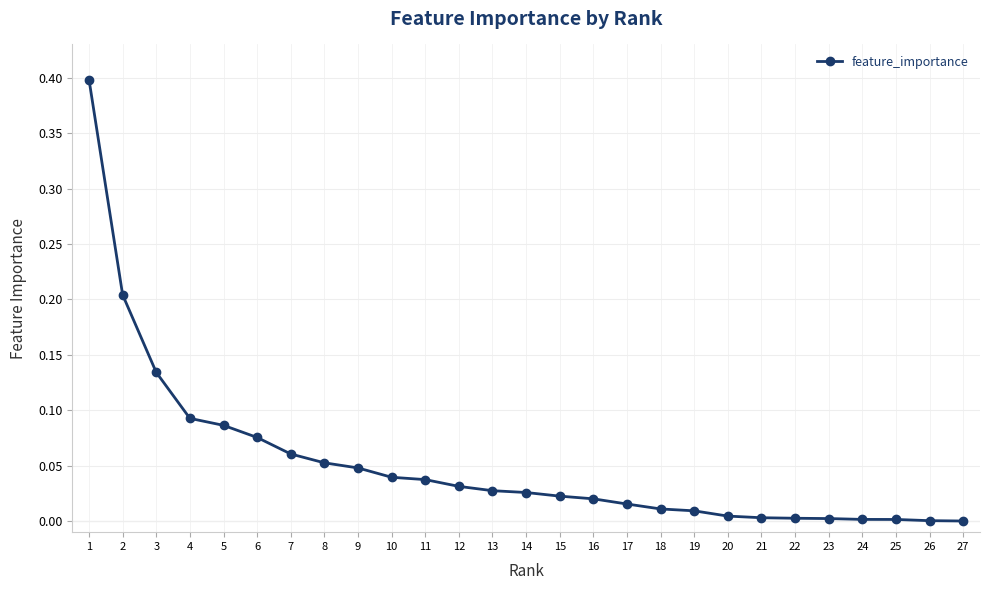

Count the number of data series in this chart.

1